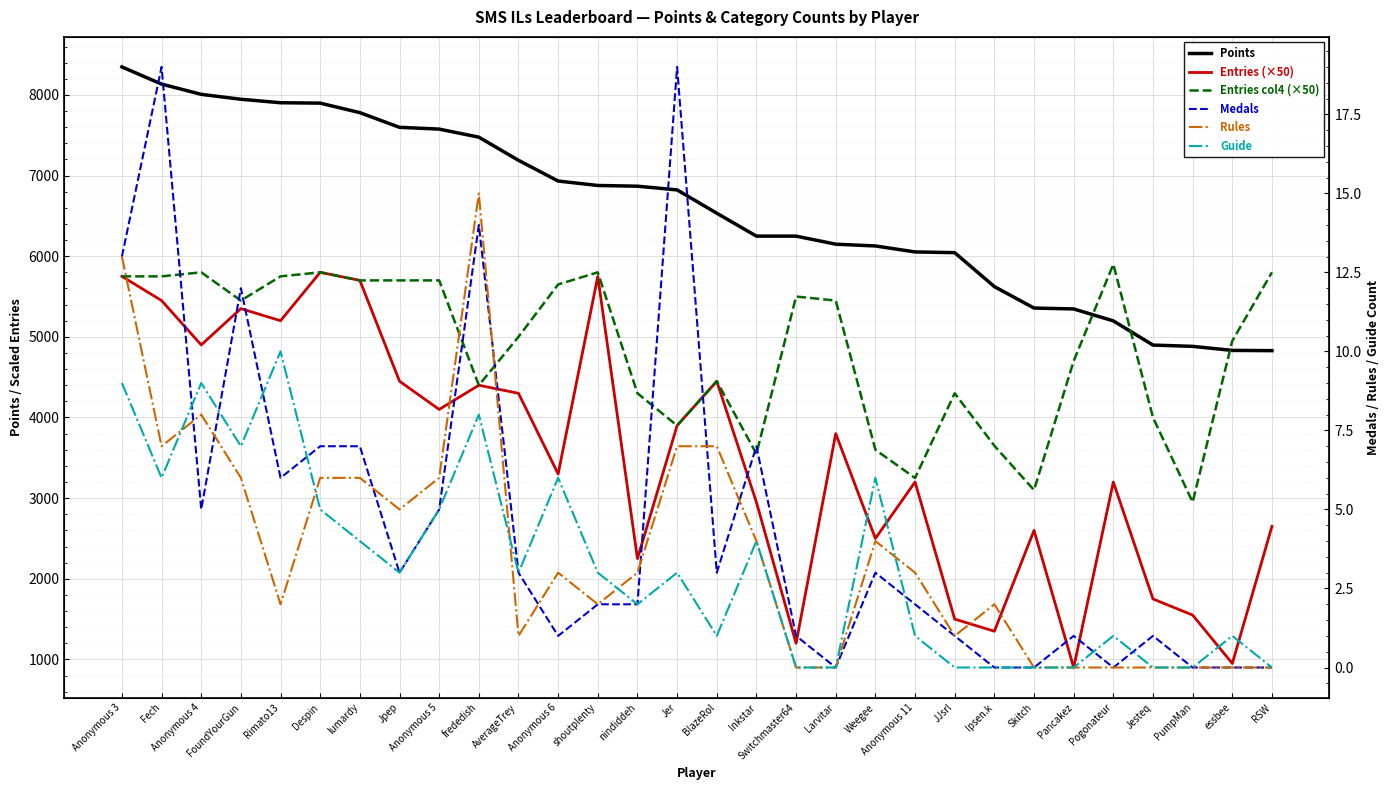

What is the difference between the second highest and minimum values in the Entries (×50) series?

4850